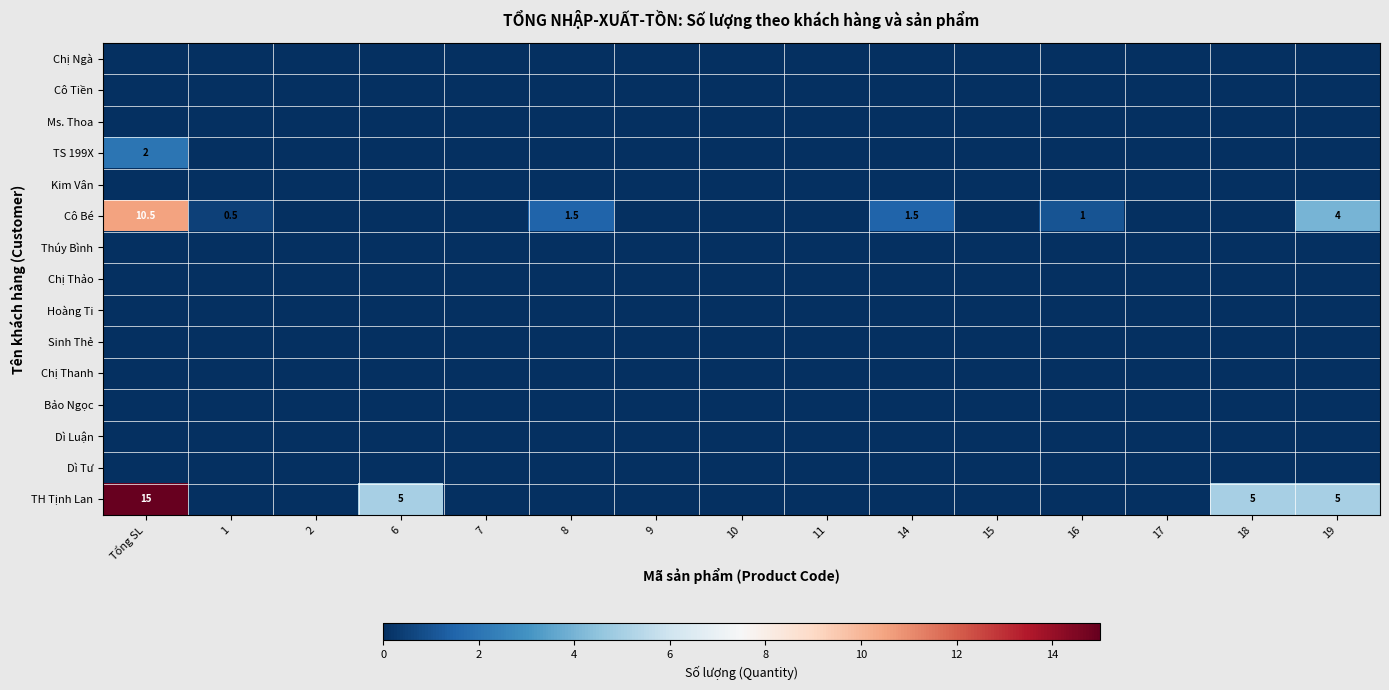

True or false: TH Tịnh Lan has a value of 5.0 at 18.

True